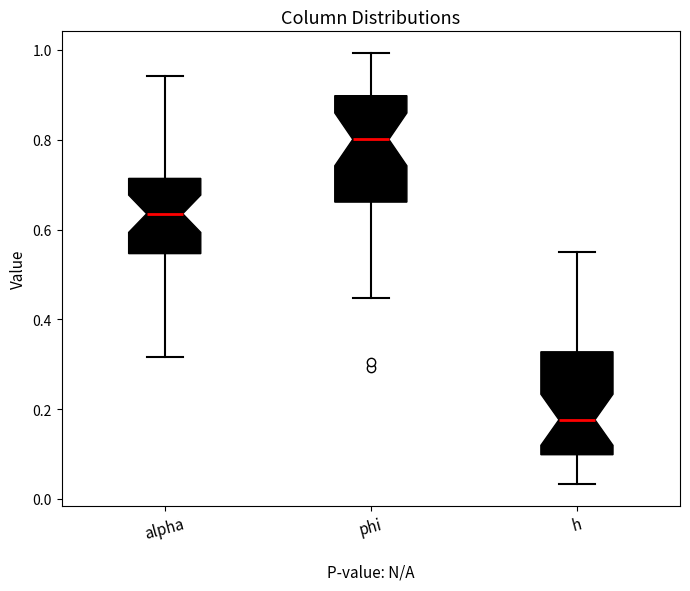

Which box has the lowest median line?

h